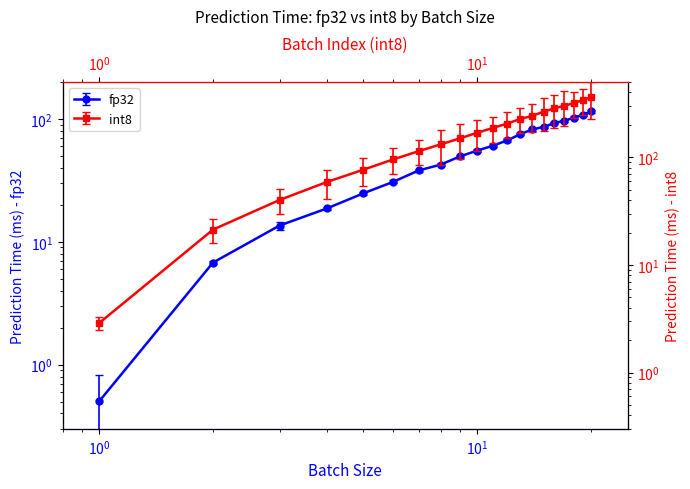

True or false: fp32 has more than 0 interior local peaks.

False